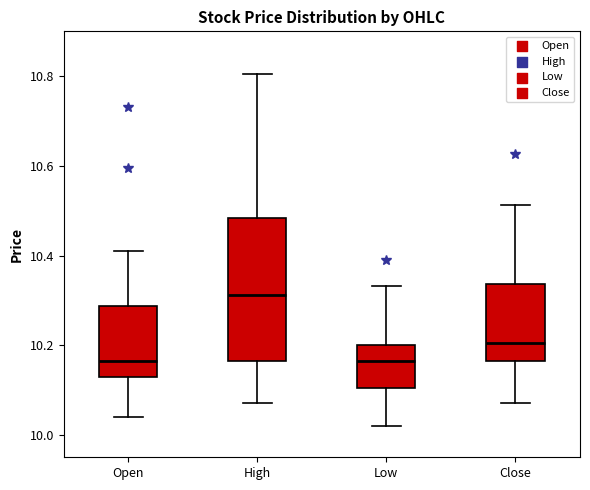

Reading left to right, transcribe this box plot: for each box, give where its median line is, the range the box spans, and where its two whiskers end, as read against the y-axis. The values are not printed on the chart, so give them approximately, as read against the axis.

Open: median 10.16, box 10.14 to 10.28, whiskers 10.04 to 10.42
High: median 10.32, box 10.16 to 10.48, whiskers 10.08 to 10.80
Low: median 10.16, box 10.10 to 10.20, whiskers 10.02 to 10.34
Close: median 10.20, box 10.16 to 10.34, whiskers 10.08 to 10.52